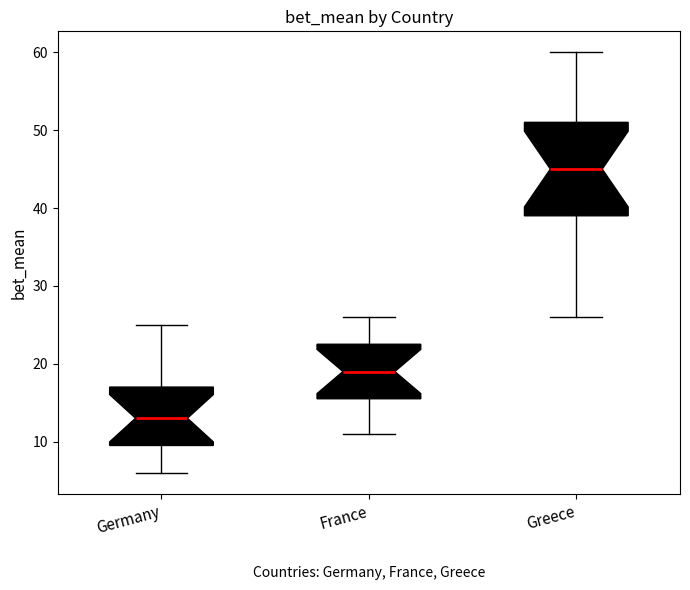

Where is the lower edge of the box for Germany on the y-axis? The values are not printed on the chart, so give them approximately, as read against the axis.

10